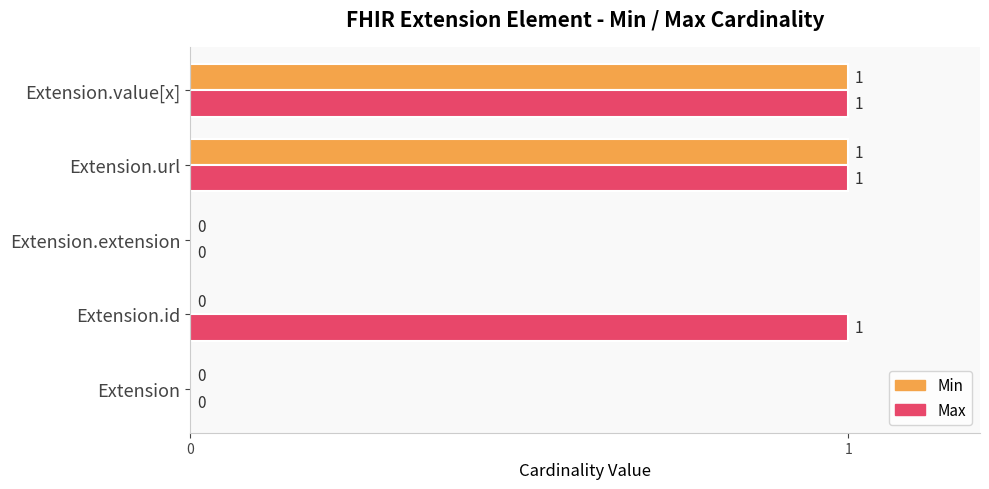

True or false: Max has a value of 2 at Extension.id.

False